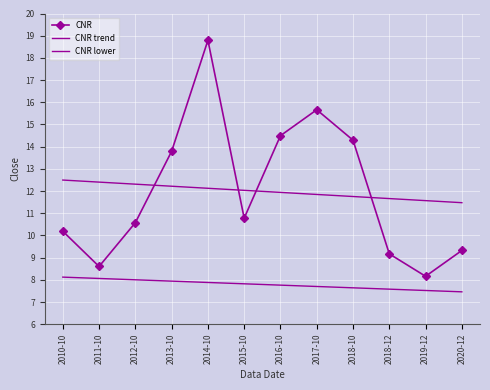

Reading right to left, extract all data points from this chart.

CNR: 9.3	8.2	9.2	14.3	15.7	14.5	10.8	18.8	13.8	10.6	8.6	10.2
CNR trend: 11.5	11.6	11.7	11.8	11.8	11.9	12.0	12.1	12.2	12.3	12.4	12.5
CNR lower: 7.5	7.5	7.6	7.6	7.7	7.8	7.8	7.9	7.9	8.0	8.1	8.1